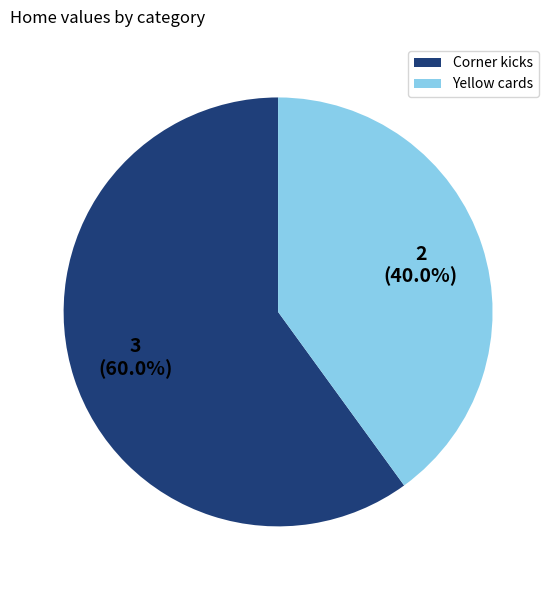

Which category accounts for the majority?

Corner kicks